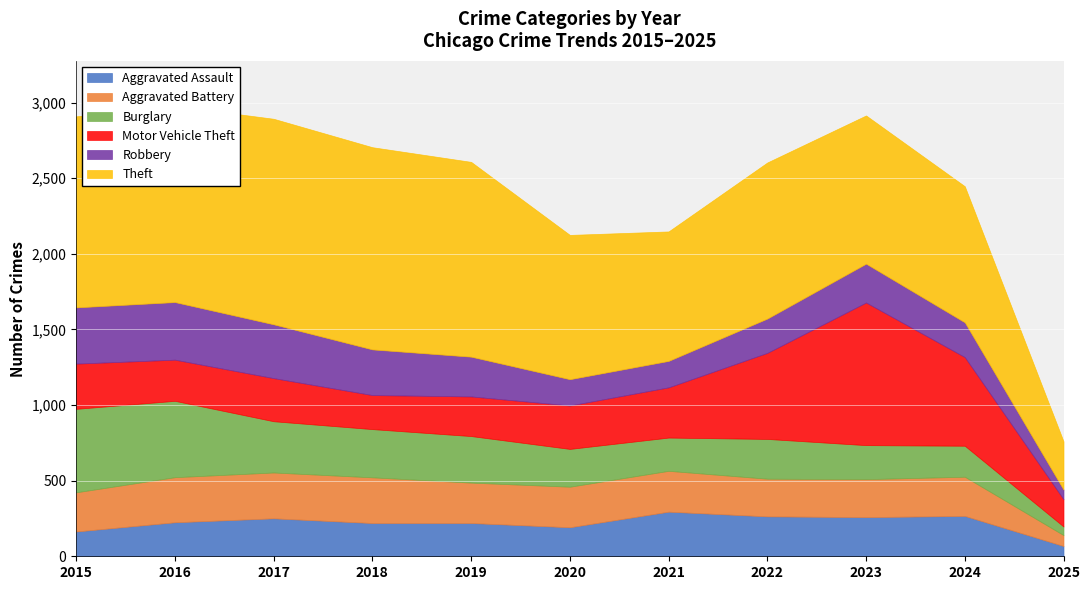

What is the difference between the maximum and minimum values in the Robbery series?

317